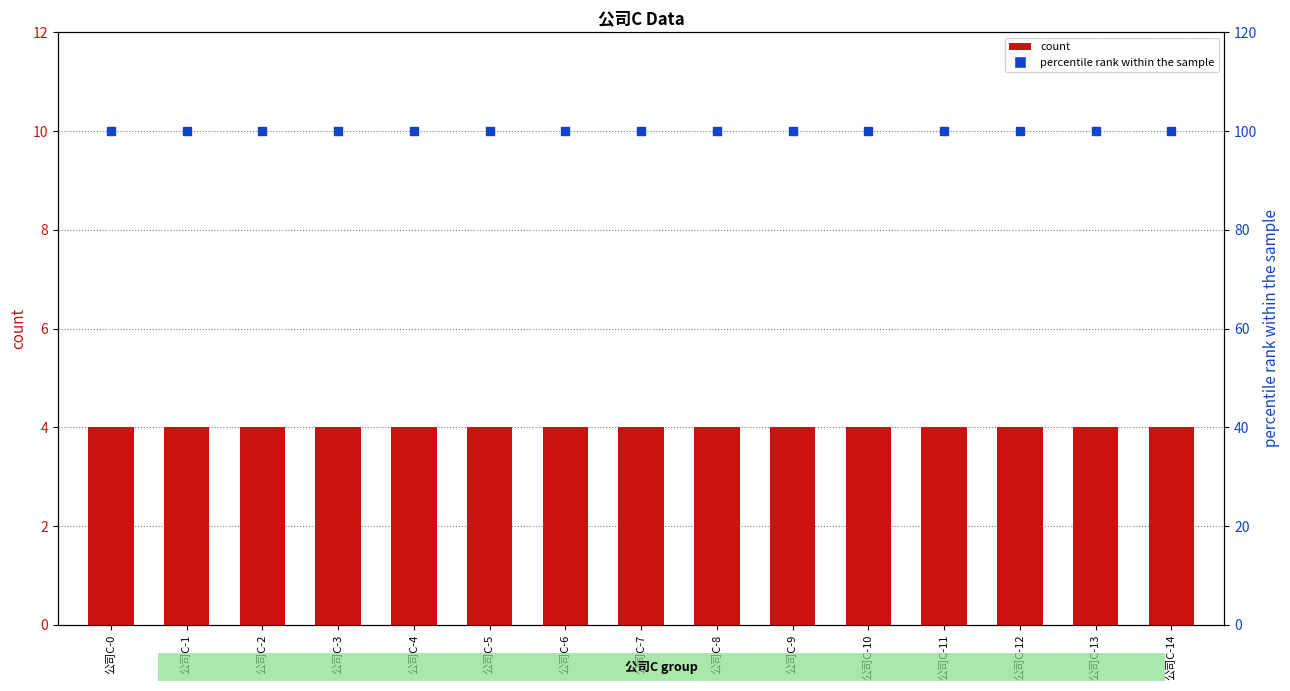

Which series reaches the minimum Y coordinate?

count